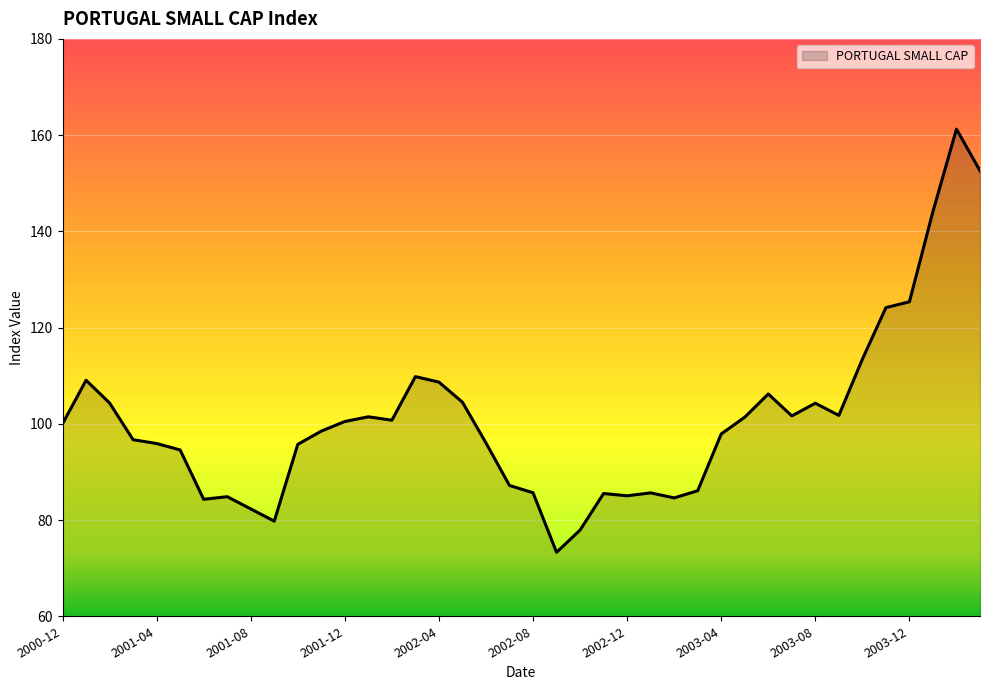

How many series are shown in this chart?

1